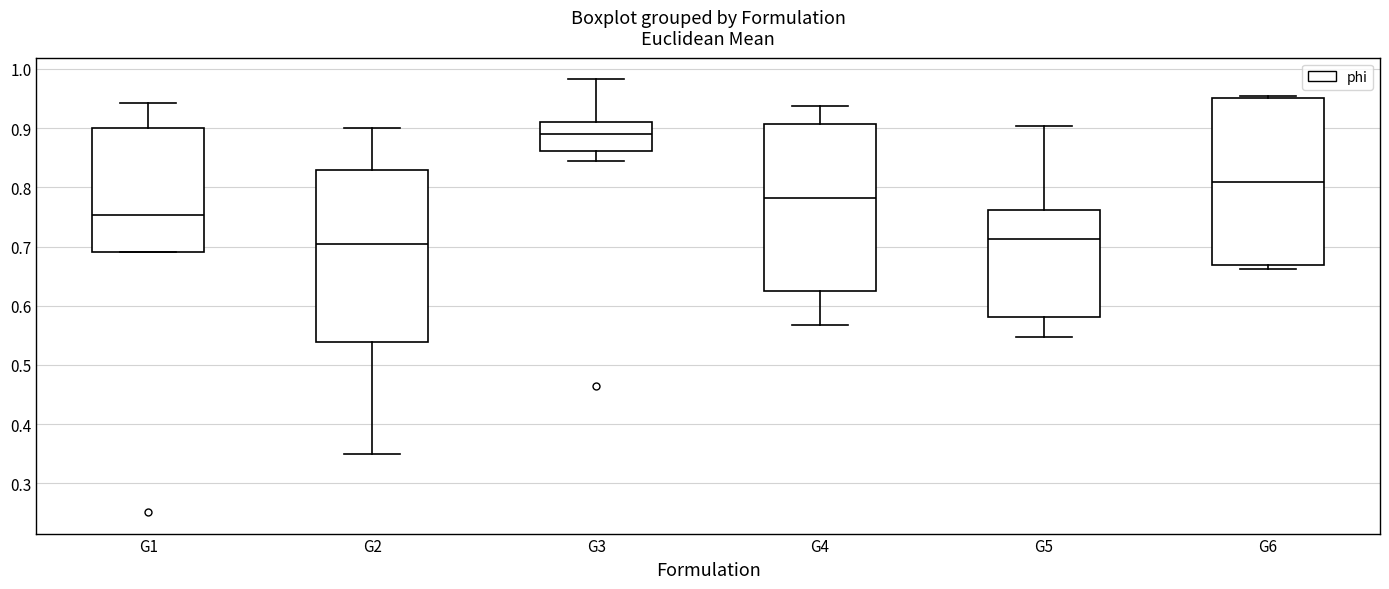

Where is the lower edge of the box for G3 on the y-axis? The values are not printed on the chart, so give them approximately, as read against the axis.

0.86